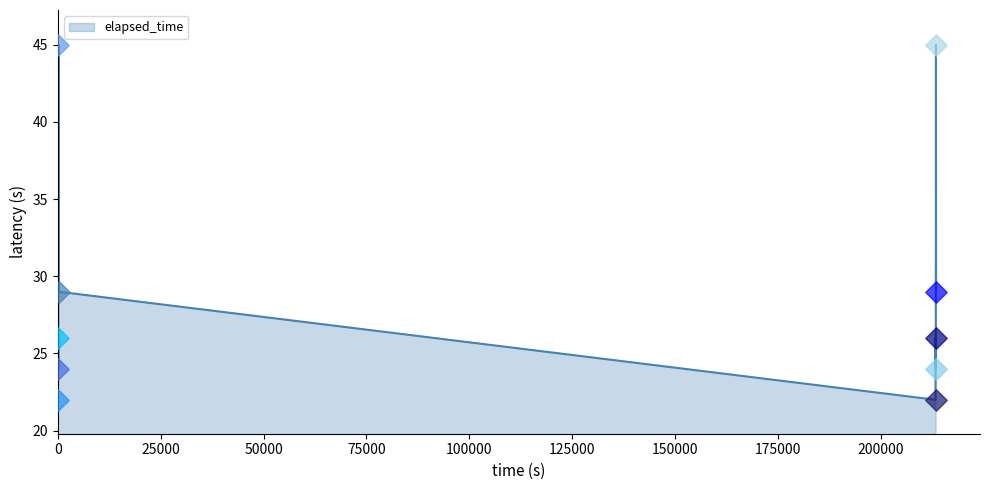

What is the difference between the maximum and minimum values?

23